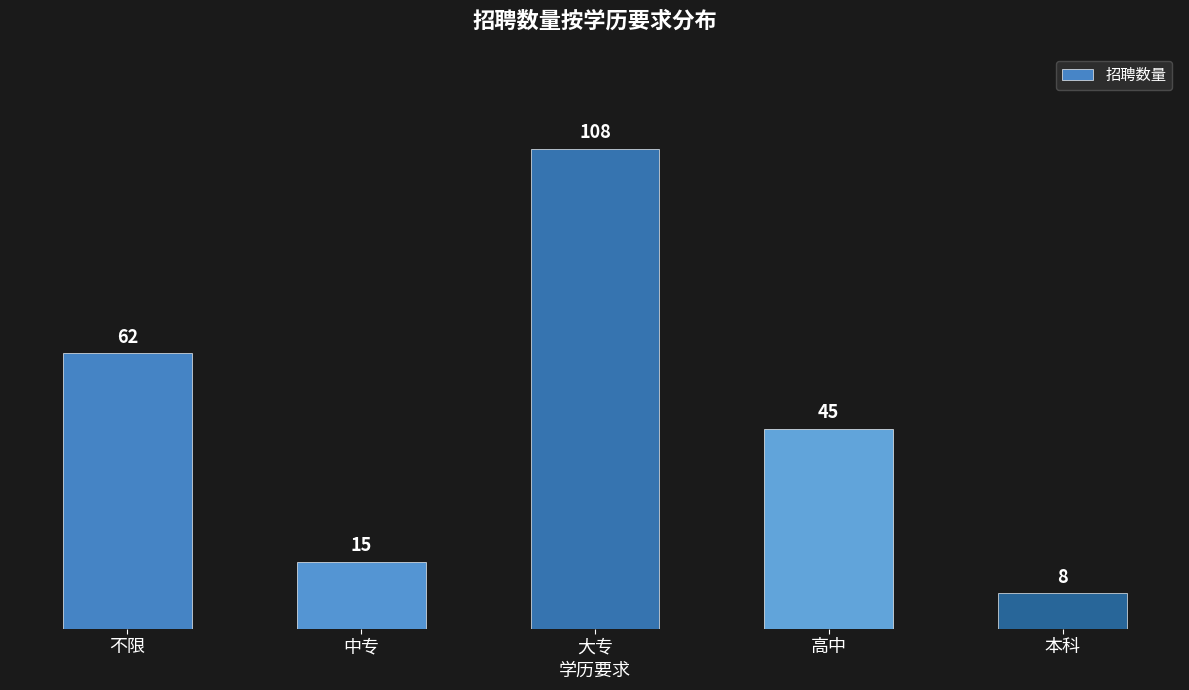

True or false: the data shows 45 at 高中.

True